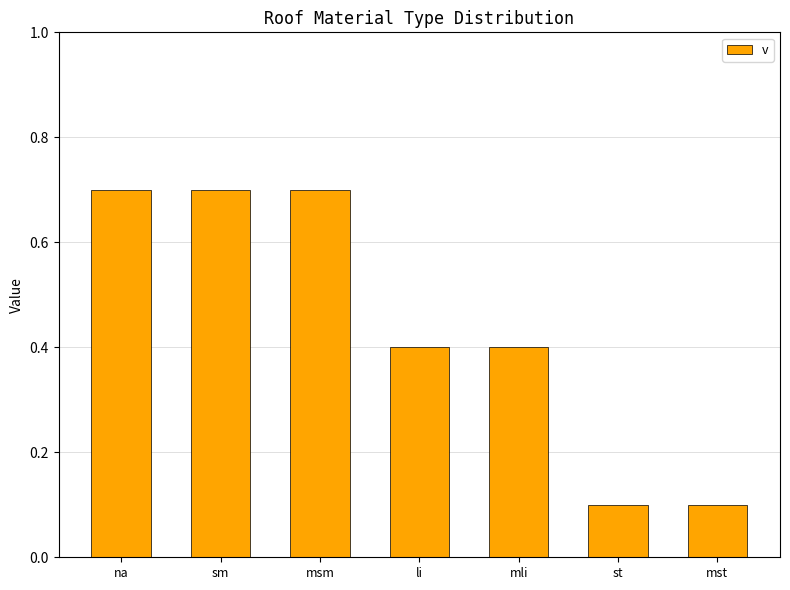

Which has a higher value, mli or sm?

sm